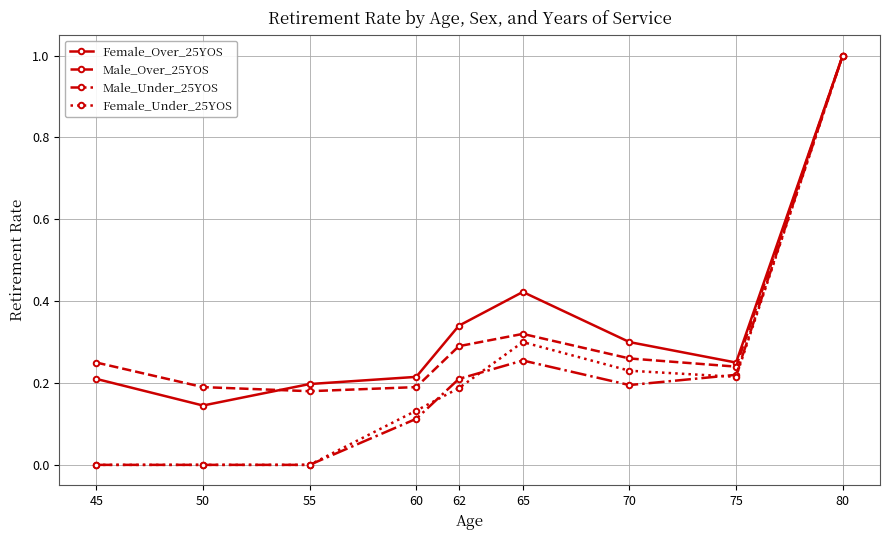

Which series changed the most between 60 and 80?

Male_Under_25YOS